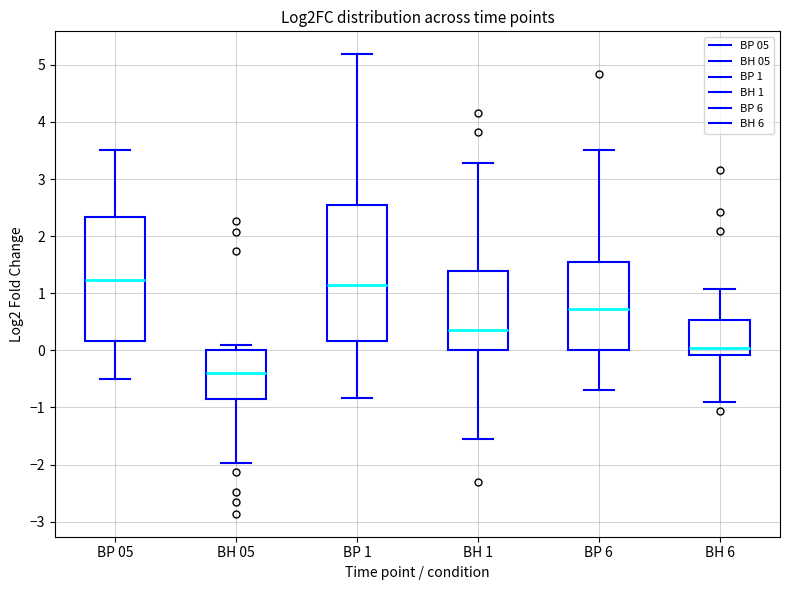

Which box is the tallest, from its lower edge to its upper edge?

BP 1